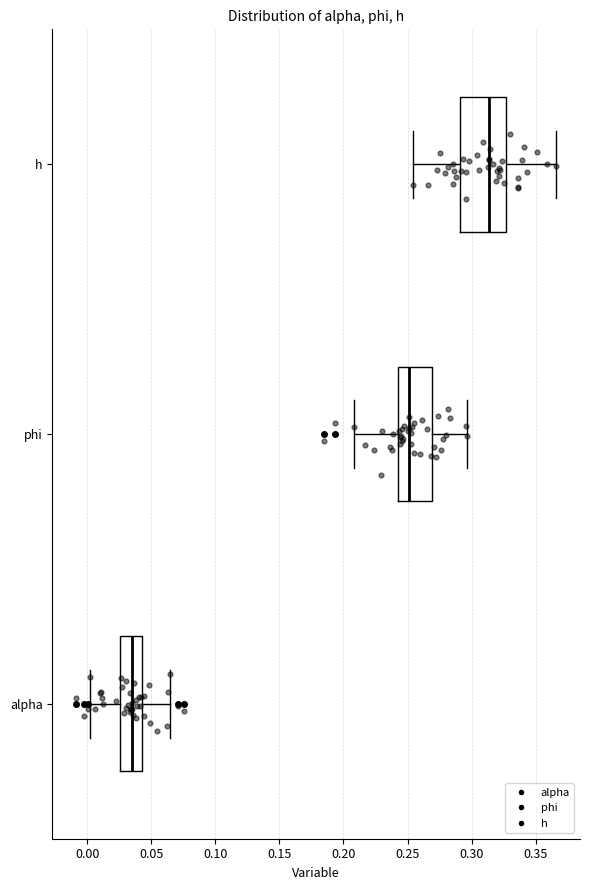

Which box is the widest, from its left edge to its right edge?

h